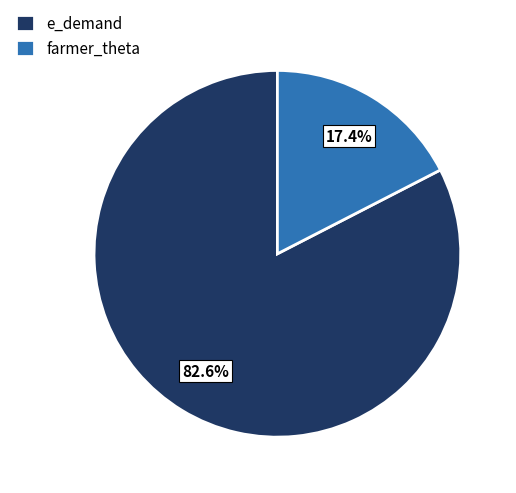

Does any single category account for the majority?

Yes